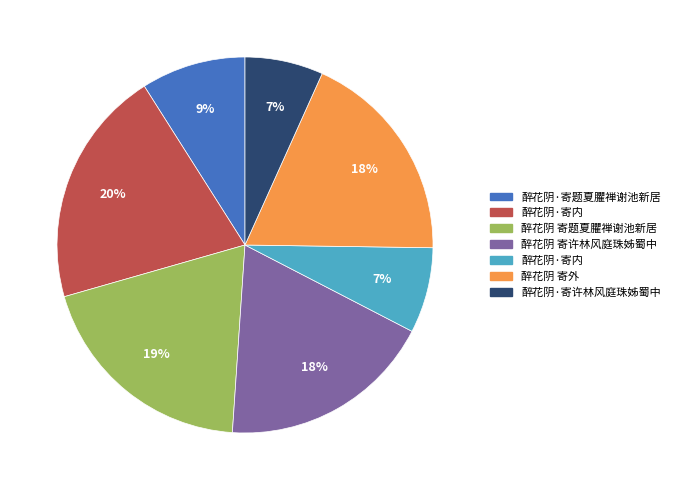

To the nearest percent, what is the average slice percentage?

14%